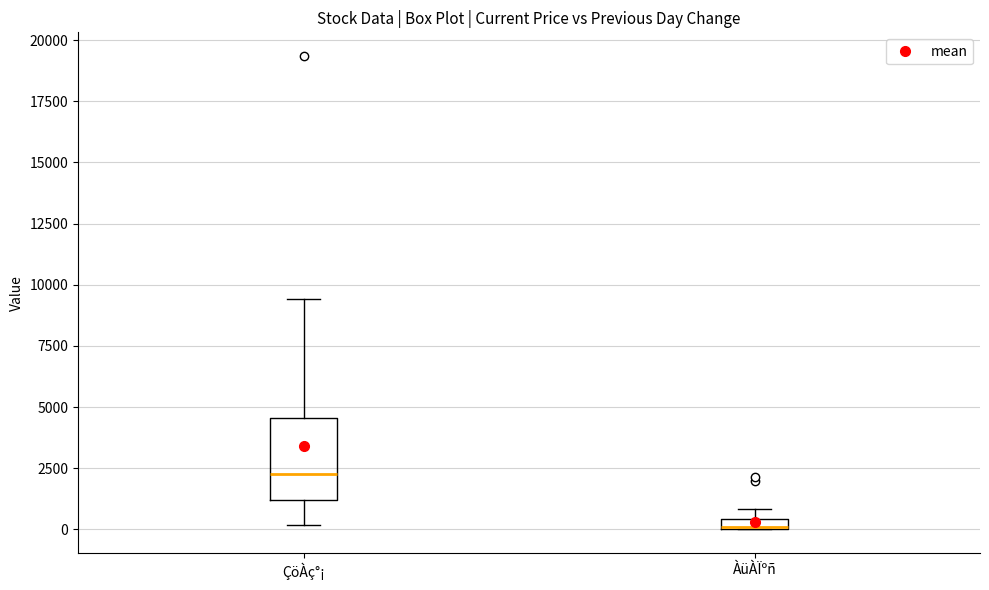

Which box is the tallest, from its lower edge to its upper edge?

ÇöÀç°¡